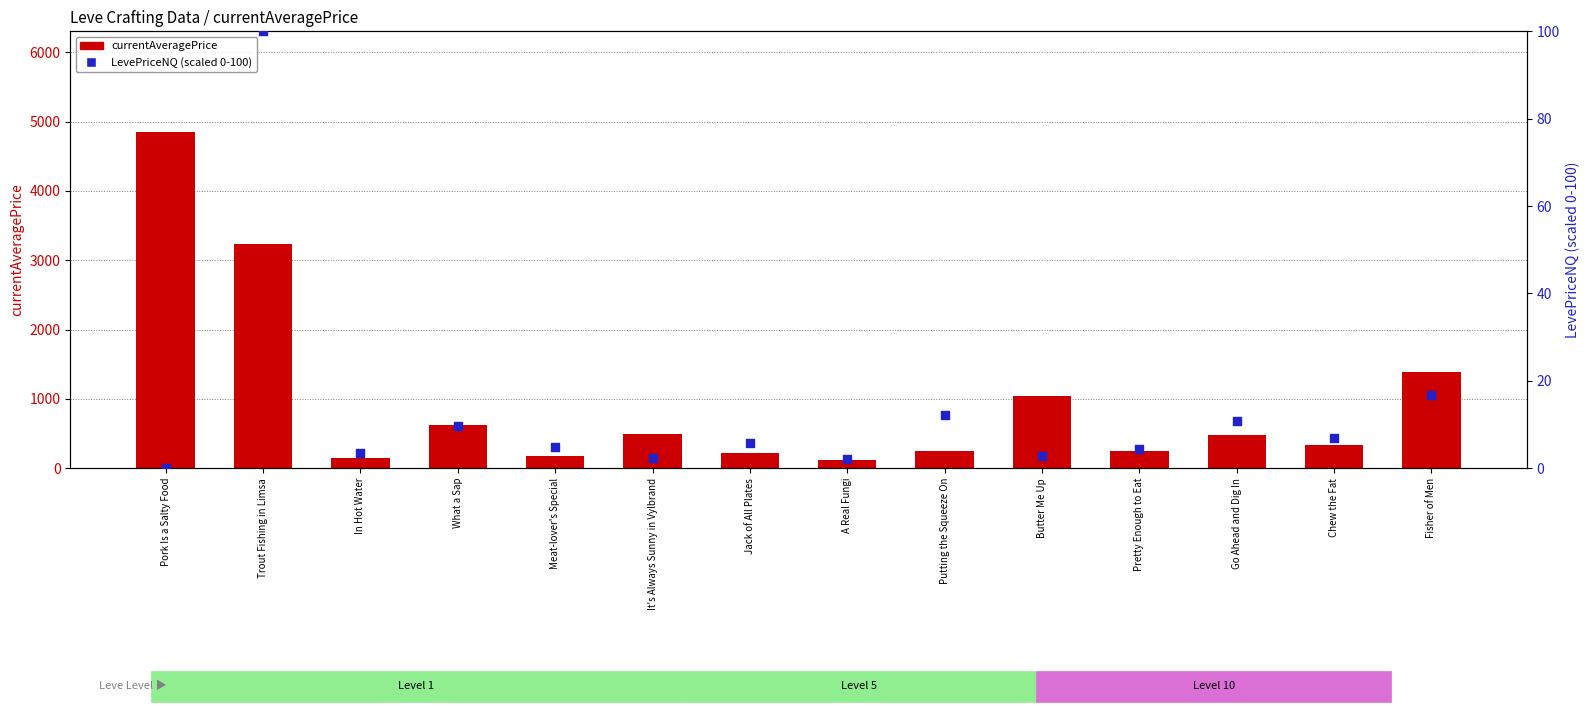

What is the total value across all series at In Hot Water?

143.7